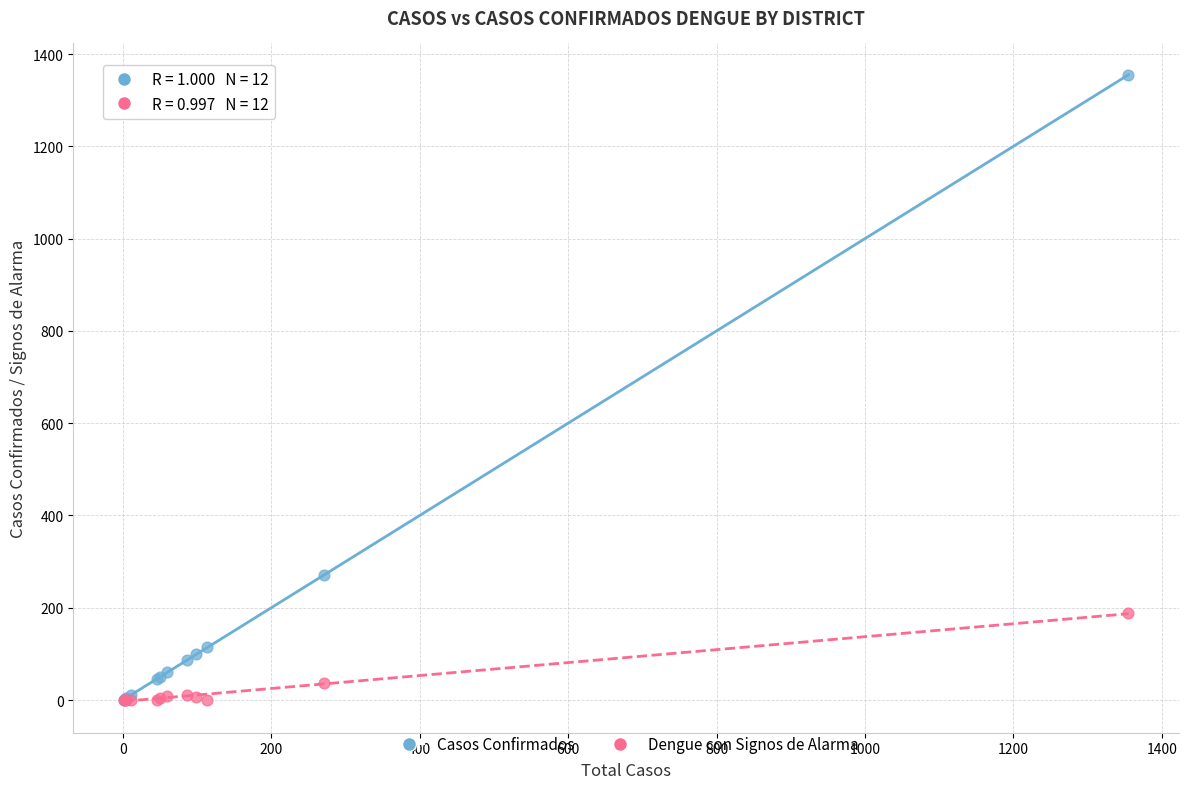

In the Casos Confirmados series, what Y value is closest to 678?

271